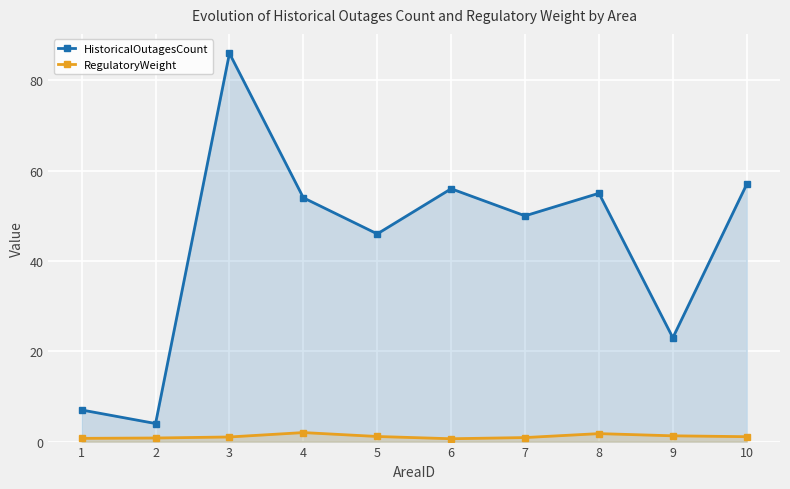

What is the difference between the HistoricalOutagesCount values at 6 and 8?

1.0